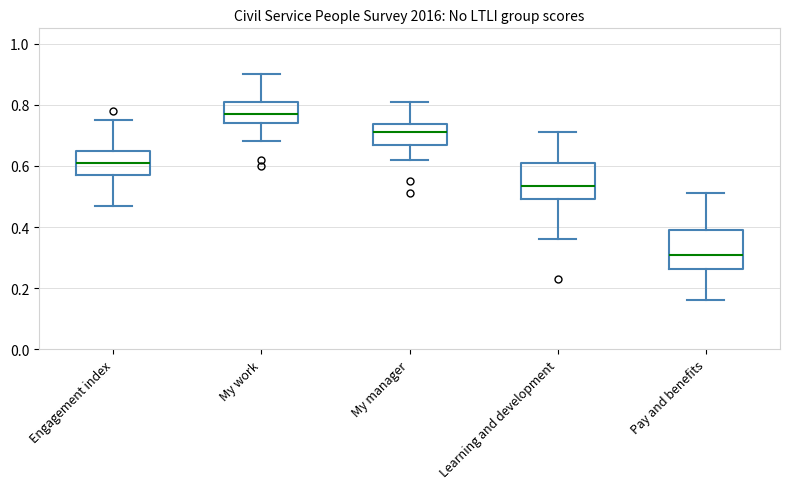

Which box's median line is the highest?

My work